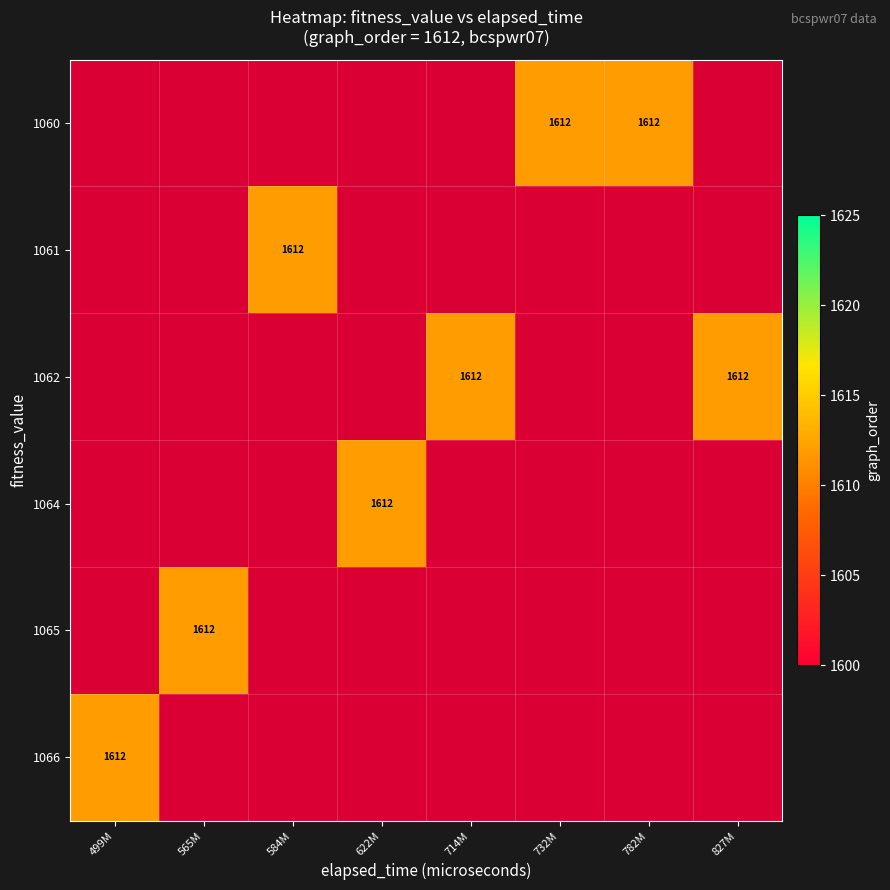

Is it true that 1060 equals 603.4 at 732M?

False